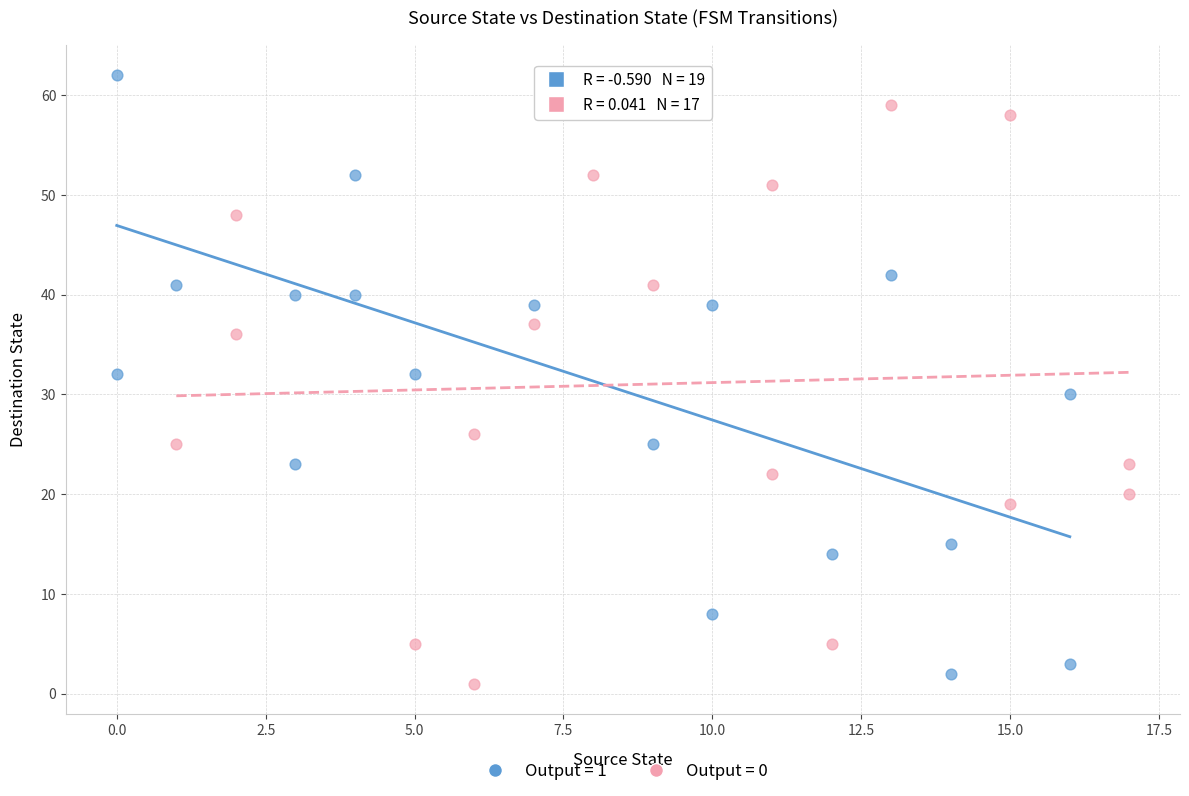

What are all the series names shown in the legend?

Output = 1, Output = 0